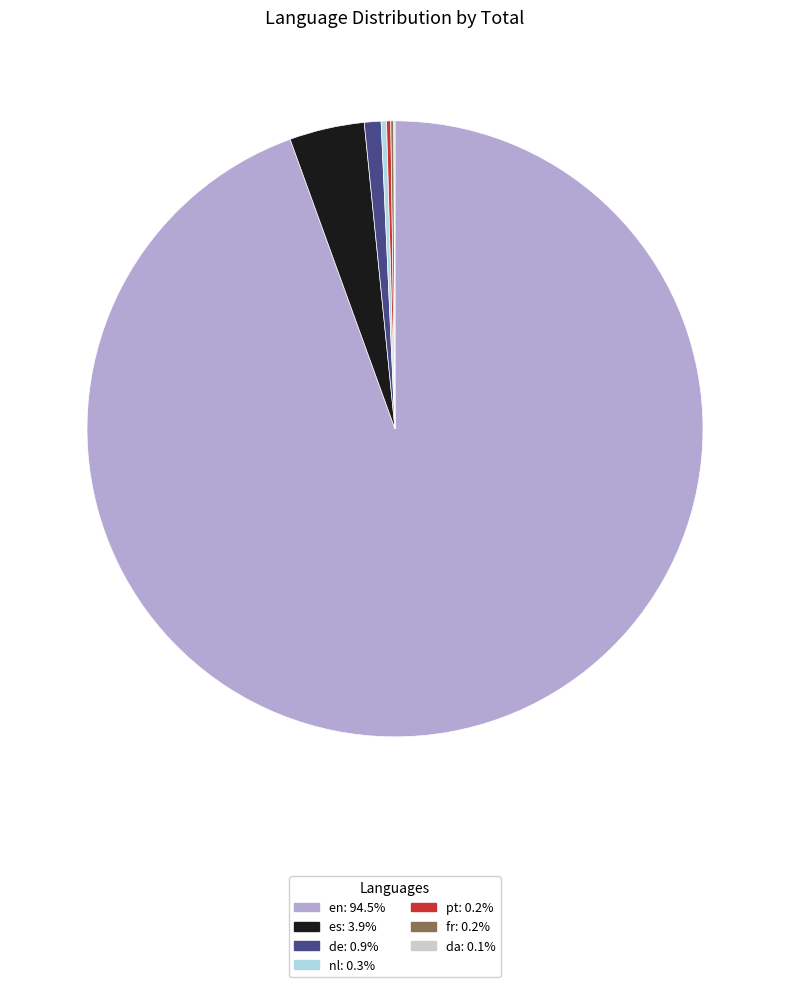

Is there a majority slice in this chart?

Yes